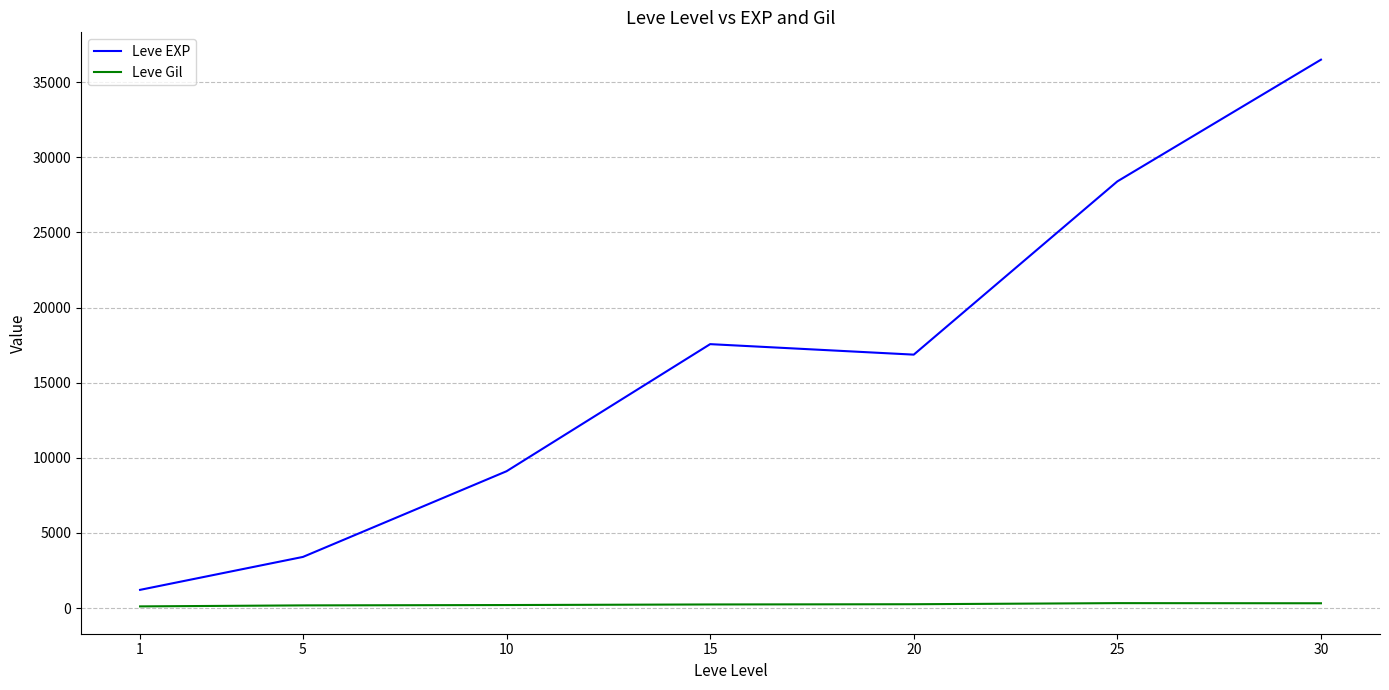

What are all the series names shown in the legend?

Leve EXP, Leve Gil